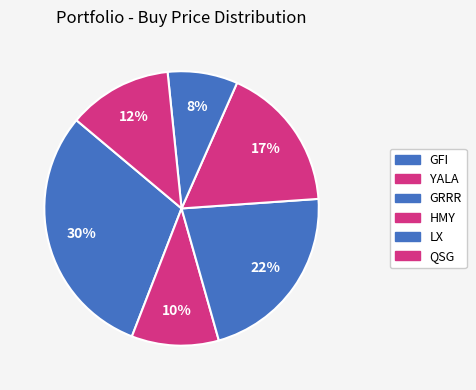

How many segments does this pie chart have?

6